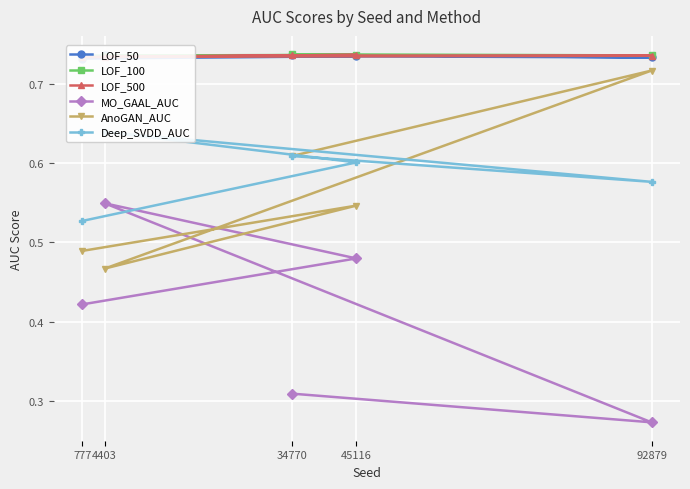

What is the average value of the Deep_SVDD_AUC series?

0.6